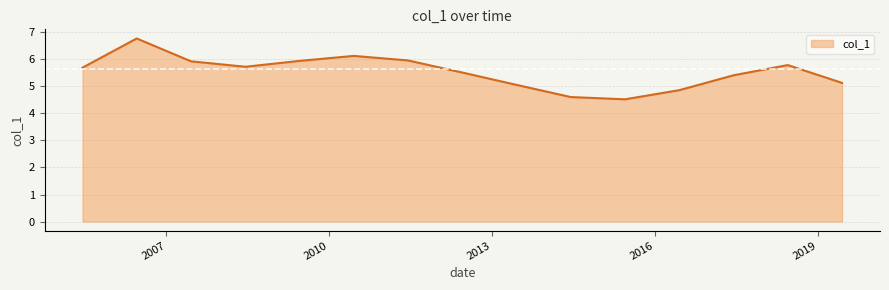

What is the maximum value shown in the chart?

6.8